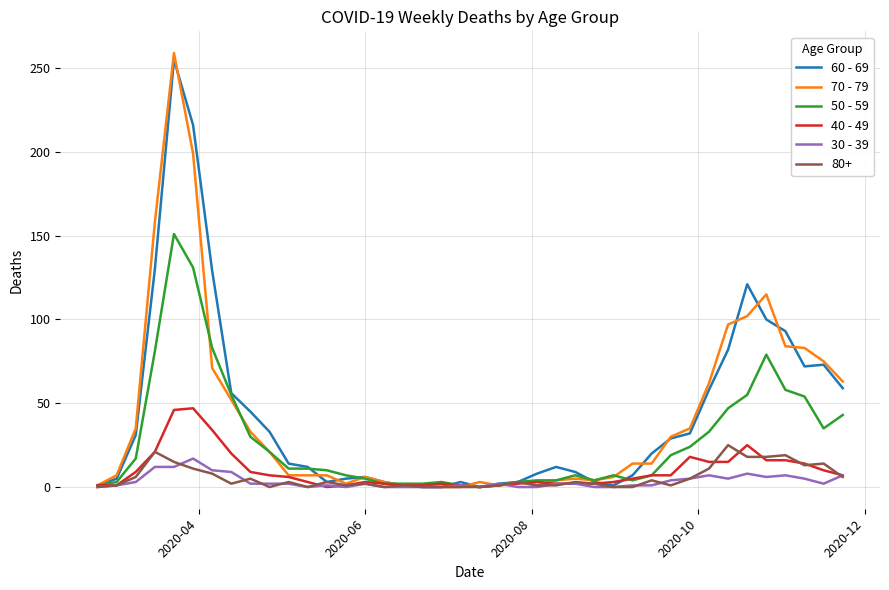

Which series has the widest spread of values?

70 - 79